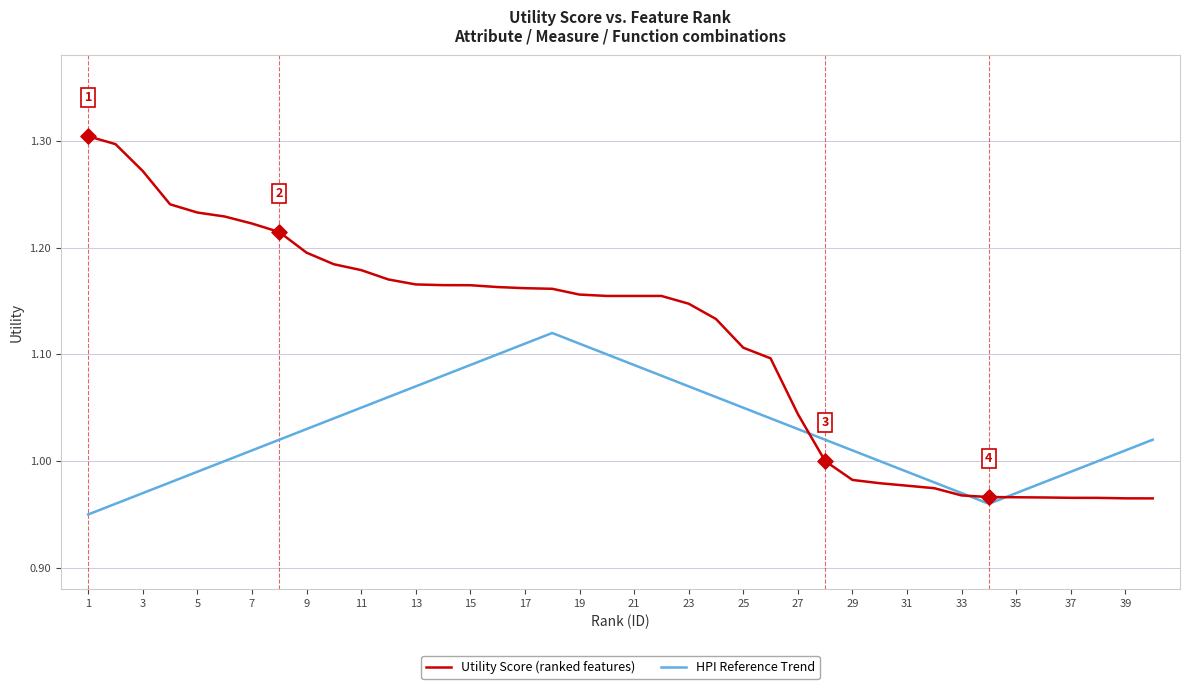

Which series has the largest range (max minus min)?

Utility Score (ranked features)